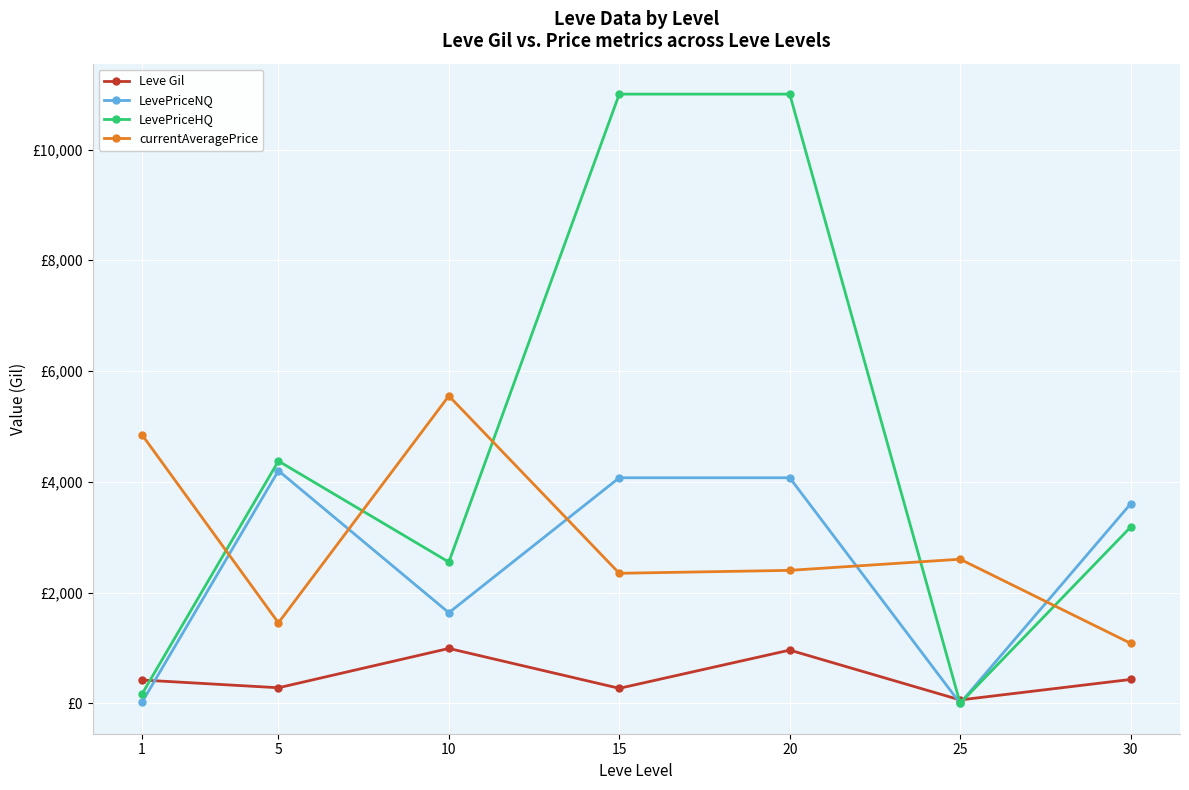

True or false: Leve Gil has a value of 280.0 at 30.

False